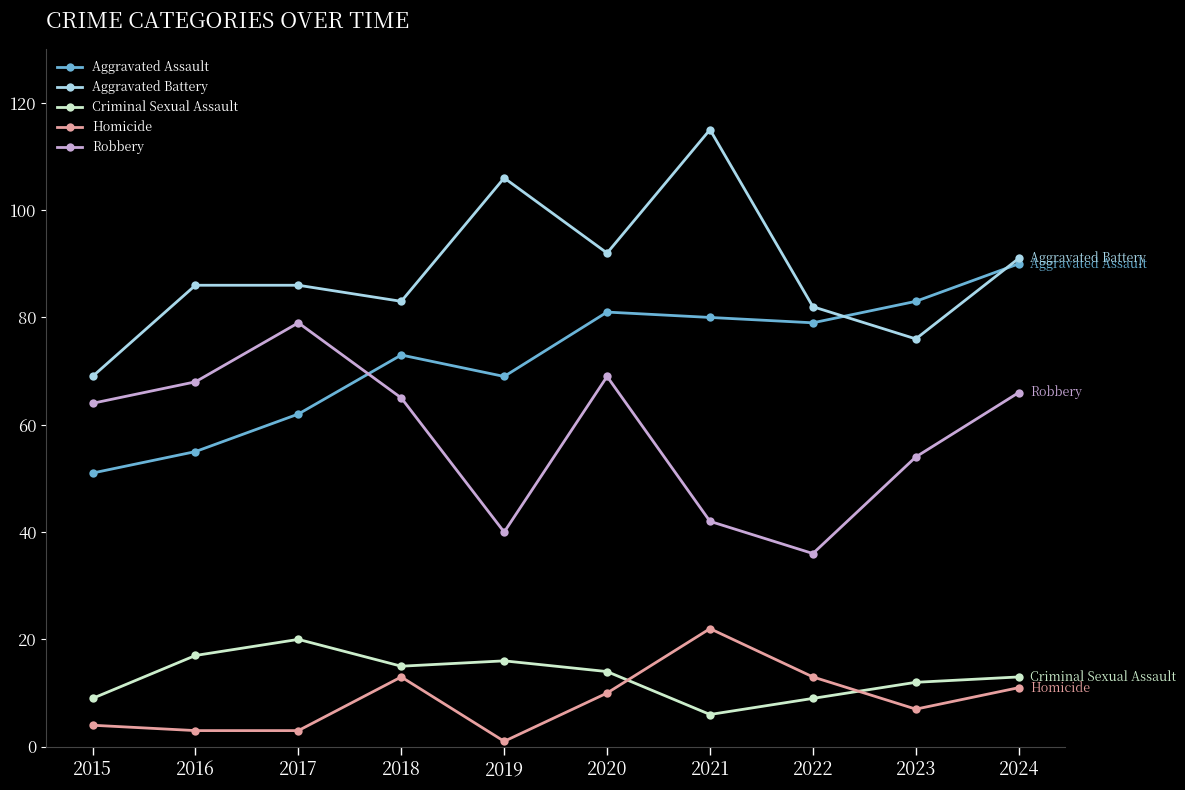

What is the difference between the maximum and second lowest values in the Homicide series?

19